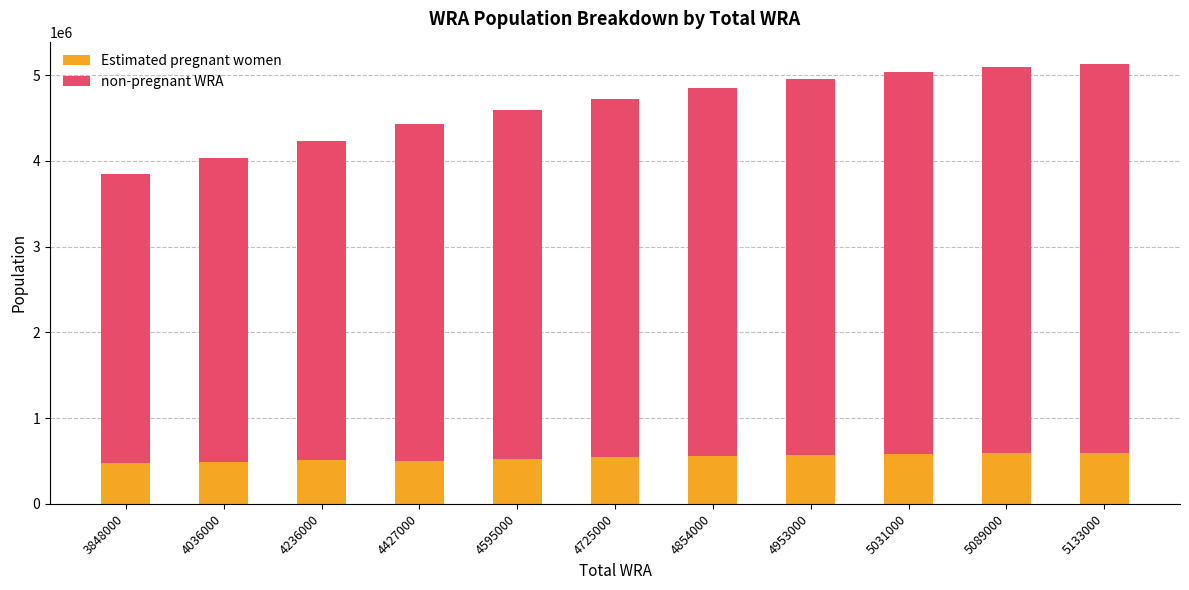

What is the difference between the maximum and minimum values in the Estimated pregnant women series?

125265.4